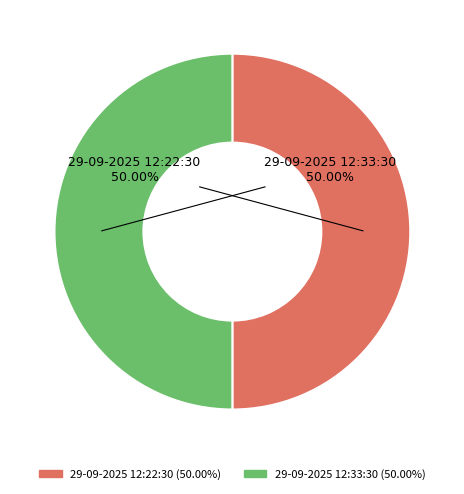

To the nearest percent, what portion does 29-09-2025 12:33:30 represent?

50%